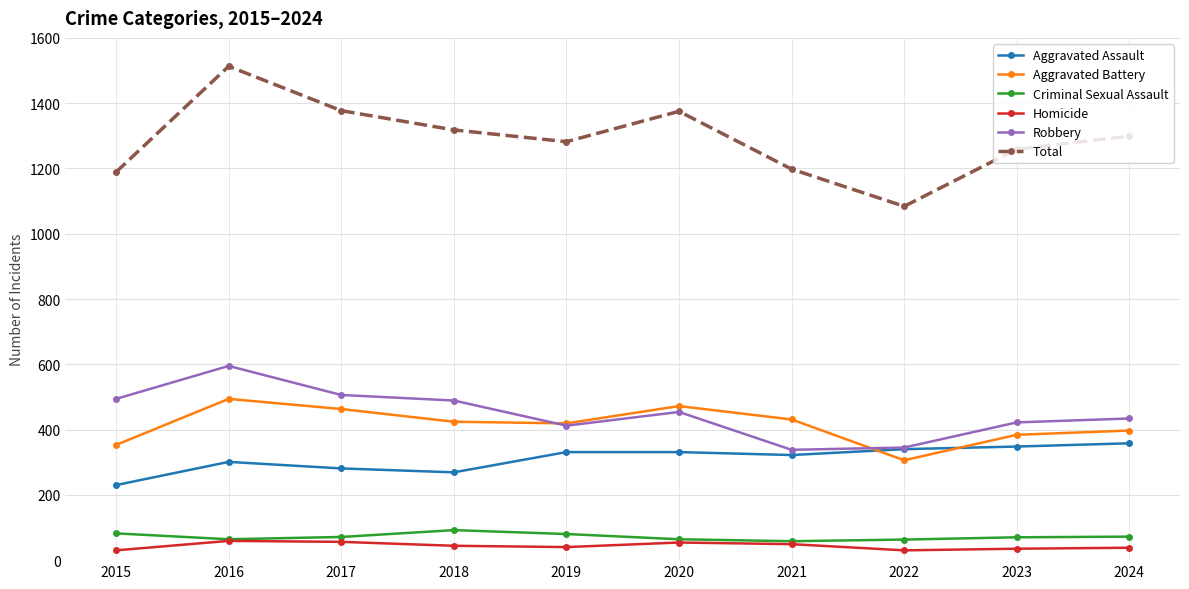

Is it true that Aggravated Battery equals 397 at 2024?

True